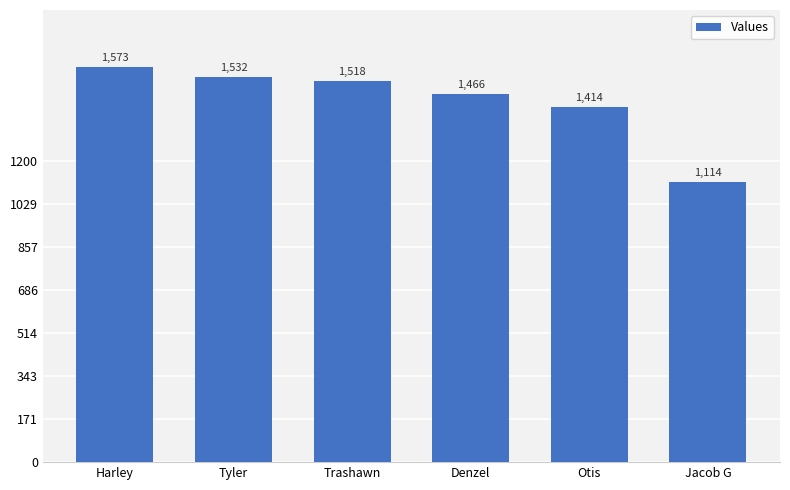

What is the difference between the second highest and minimum values?

418.1